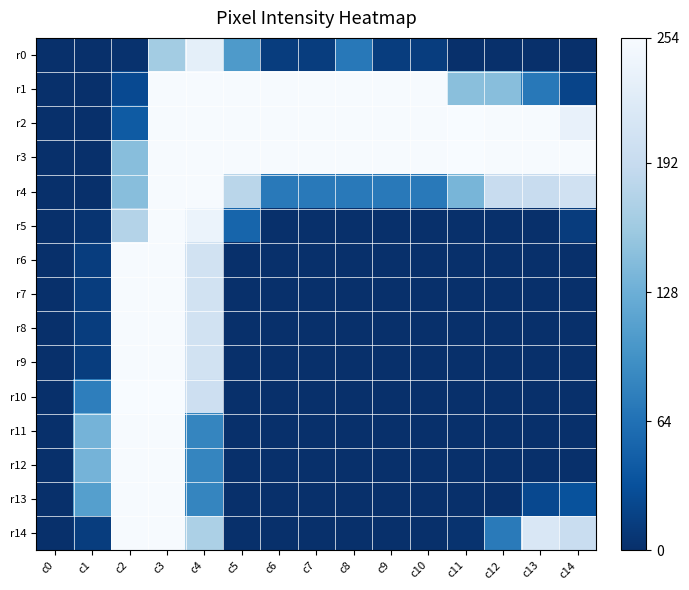

At c4, list the series in order from largest to smallest.

r1, r2, r3, r4, r5, r0, r6, r7, r8, r9, r10, r14, r11, r12, r13